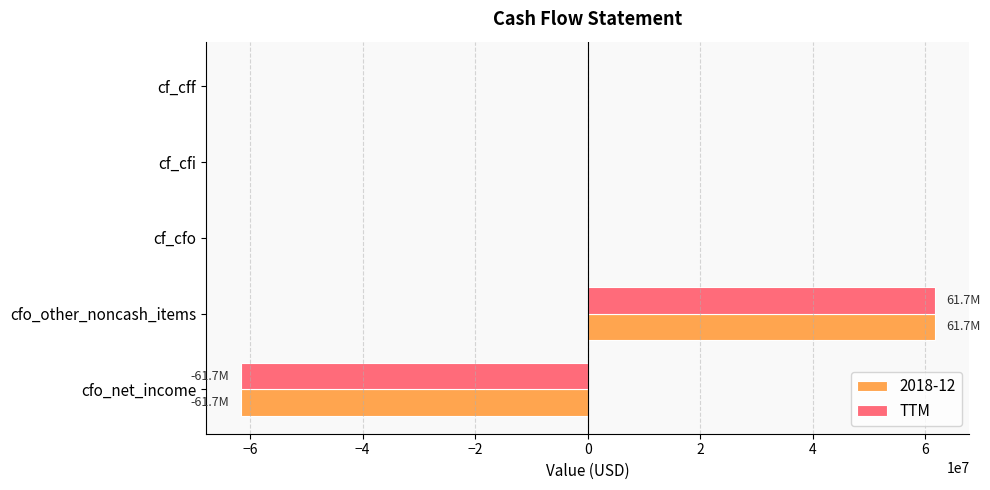

True or false: TTM has a value of -94324375 at cfo_net_income.

False